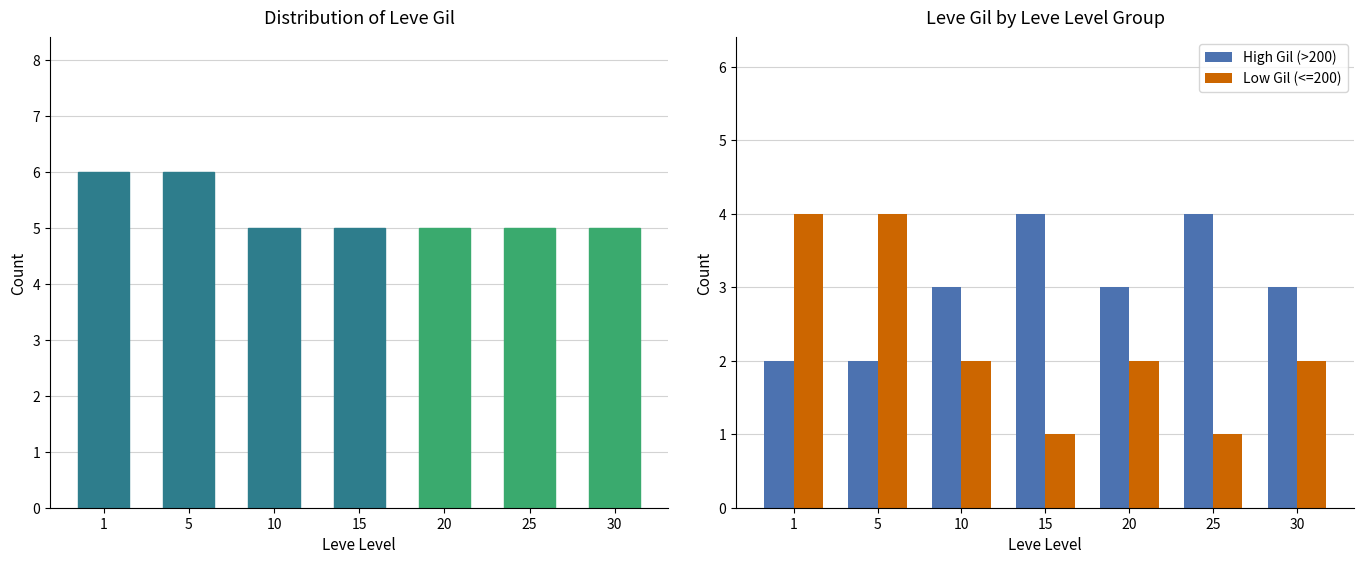

What is the value of the Low Gil (<=200) bar at the 2nd from the left?

4